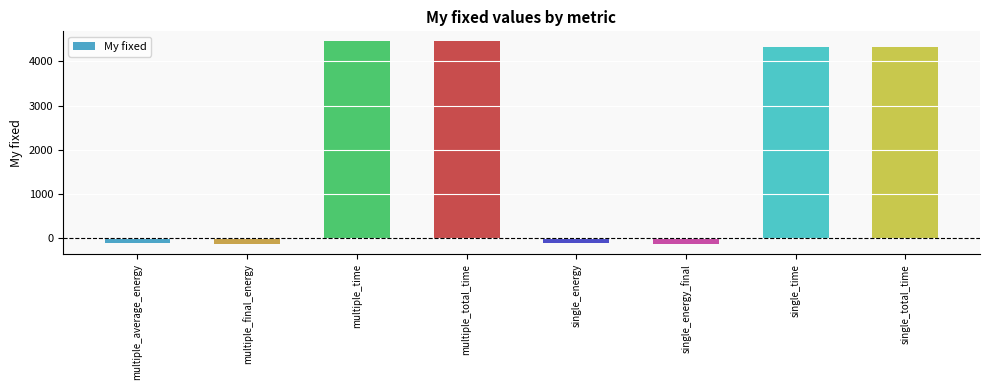

What is the sum of the values at single_energy_final and single_energy?

-245.0